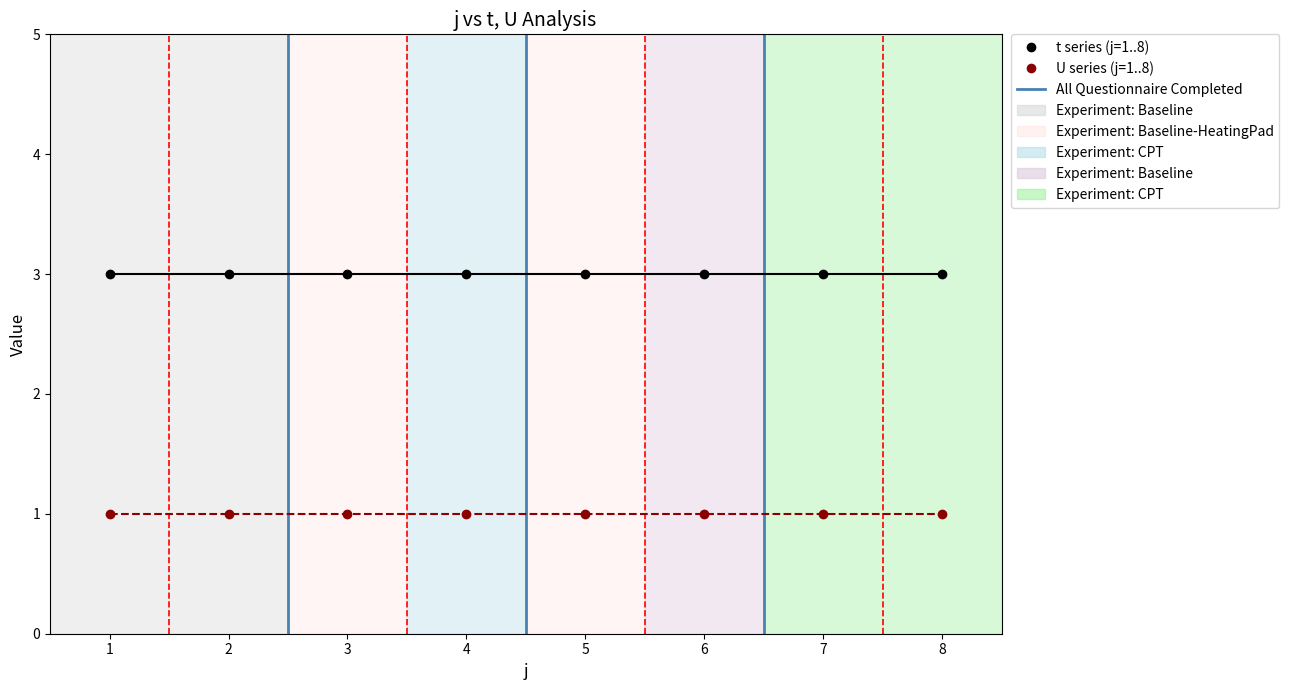

What is the total value across all series at 4?

4